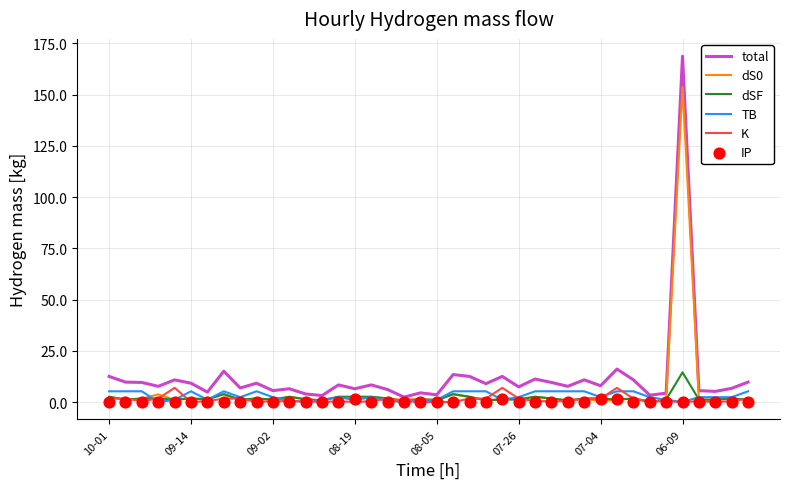

Is the value of TB at 33 greater than the value of total at 8?

No